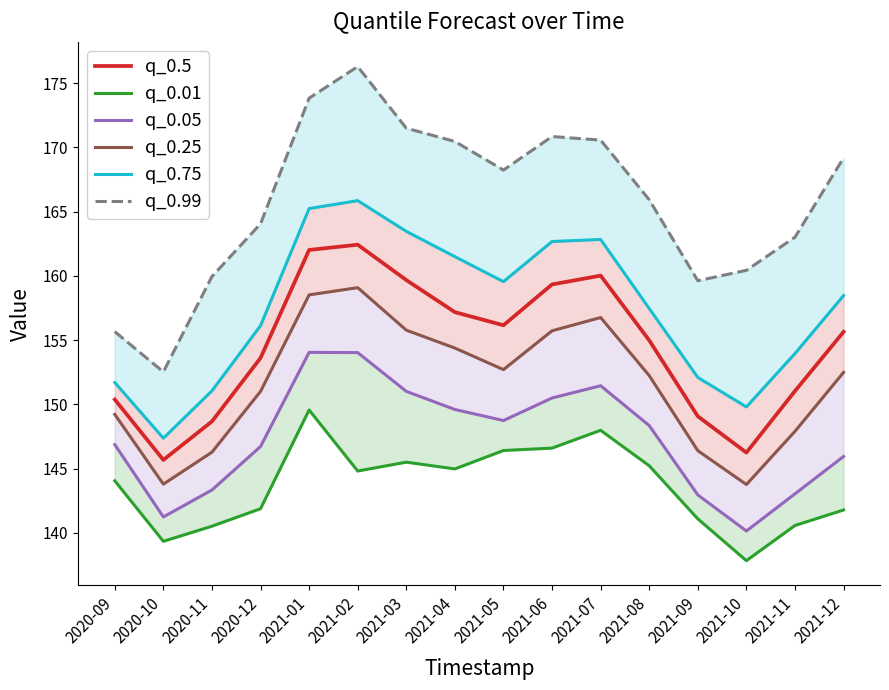

Reading left to right, transcribe all the data shown in this chart.

q_0.5: 2020-09=150.4	2020-10=145.7	2020-11=148.7	2020-12=153.6	2021-01=162.0	2021-02=162.4	2021-03=159.7	2021-04=157.2	2021-05=156.2	2021-06=159.3	2021-07=160.0	2021-08=155.0	2021-09=149.1	2021-10=146.2	2021-11=151.0	2021-12=155.6
q_0.01: 2020-09=144.1	2020-10=139.3	2020-11=140.5	2020-12=141.9	2021-01=149.6	2021-02=144.8	2021-03=145.5	2021-04=145.0	2021-05=146.4	2021-06=146.6	2021-07=148.0	2021-08=145.2	2021-09=141.1	2021-10=137.8	2021-11=140.6	2021-12=141.8
q_0.05: 2020-09=146.9	2020-10=141.2	2020-11=143.3	2020-12=146.7	2021-01=154.0	2021-02=154.0	2021-03=151.0	2021-04=149.6	2021-05=148.7	2021-06=150.5	2021-07=151.4	2021-08=148.3	2021-09=143.0	2021-10=140.1	2021-11=143.0	2021-12=145.9
q_0.25: 2020-09=149.2	2020-10=143.8	2020-11=146.3	2020-12=151.0	2021-01=158.5	2021-02=159.1	2021-03=155.8	2021-04=154.4	2021-05=152.7	2021-06=155.7	2021-07=156.8	2021-08=152.2	2021-09=146.4	2021-10=143.8	2021-11=147.9	2021-12=152.5
q_0.75: 2020-09=151.7	2020-10=147.4	2020-11=151.1	2020-12=156.1	2021-01=165.2	2021-02=165.9	2021-03=163.5	2021-04=161.5	2021-05=159.6	2021-06=162.7	2021-07=162.8	2021-08=157.5	2021-09=152.1	2021-10=149.8	2021-11=154.0	2021-12=158.5
q_0.99: 2020-09=155.7	2020-10=152.5	2020-11=159.9	2020-12=164.0	2021-01=173.8	2021-02=176.3	2021-03=171.5	2021-04=170.5	2021-05=168.2	2021-06=170.8	2021-07=170.6	2021-08=165.9	2021-09=159.6	2021-10=160.4	2021-11=163.0	2021-12=169.2